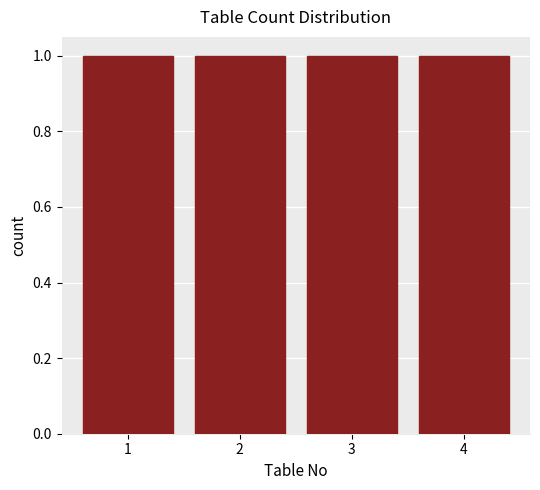

How tall is the bar that spans 0.5 to 1.5 on the x-axis? The values are not printed on the chart, so give them approximately, as read against the axis.

1